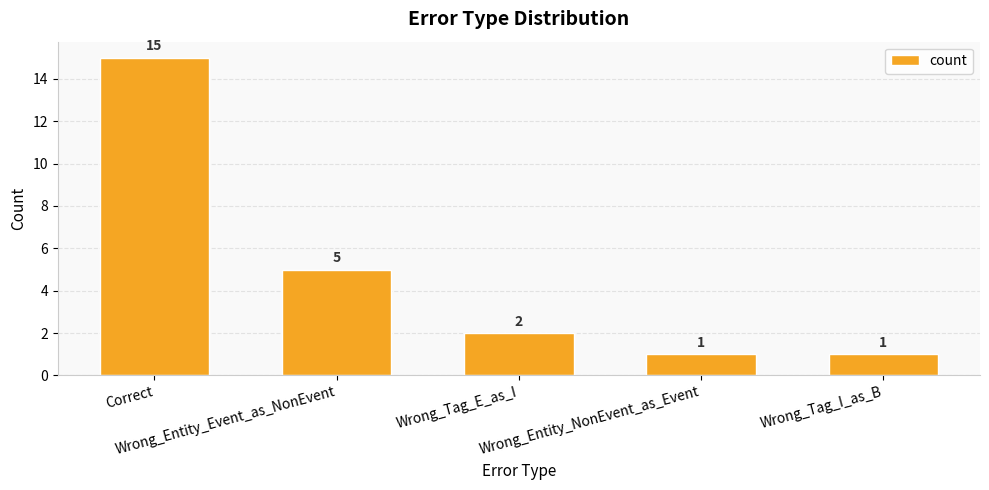

What is the average value?

5